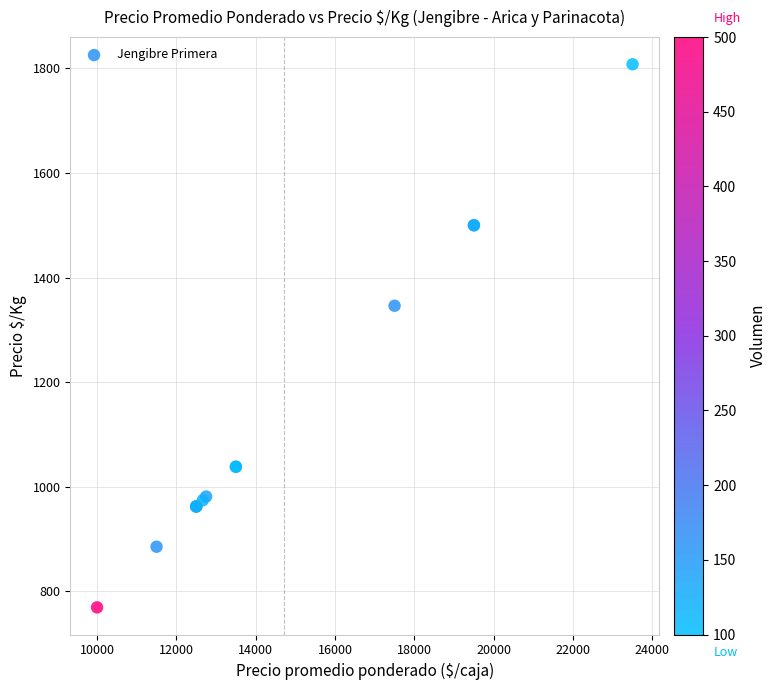

What Y value in the scatter plot is closest to 1288?

1346